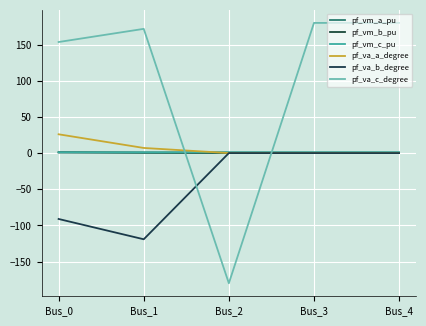

Read the pf_vm_c_pu value at Bus_2.

1.0